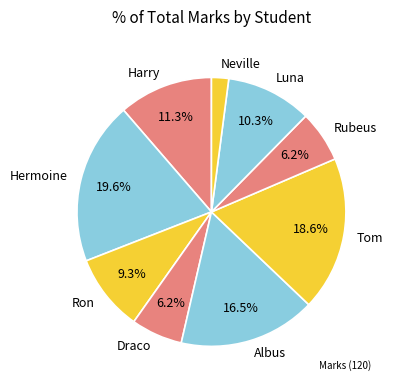

Which slice is the smallest?

Neville